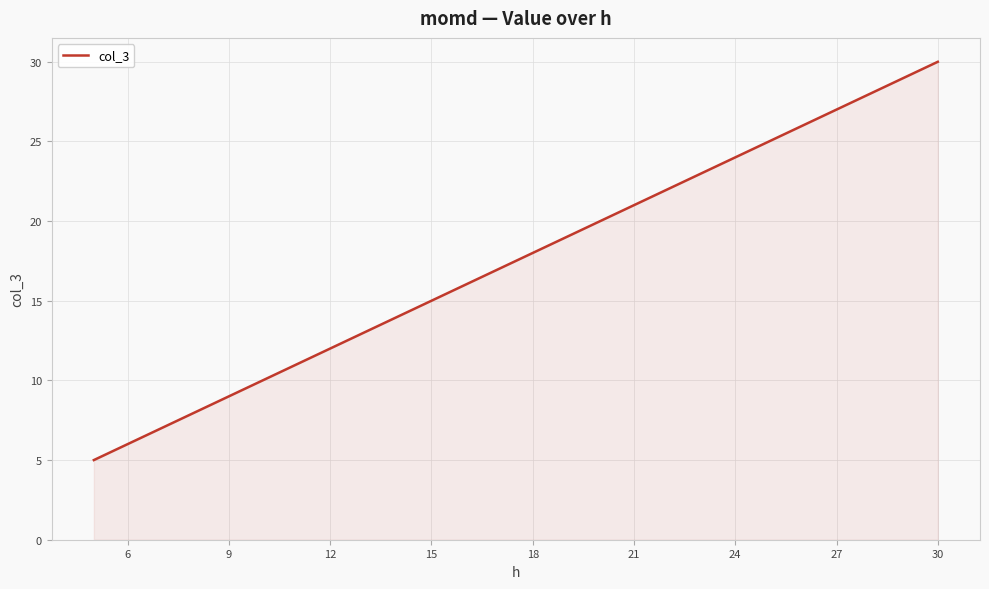

What is the difference between the maximum and minimum values?

25